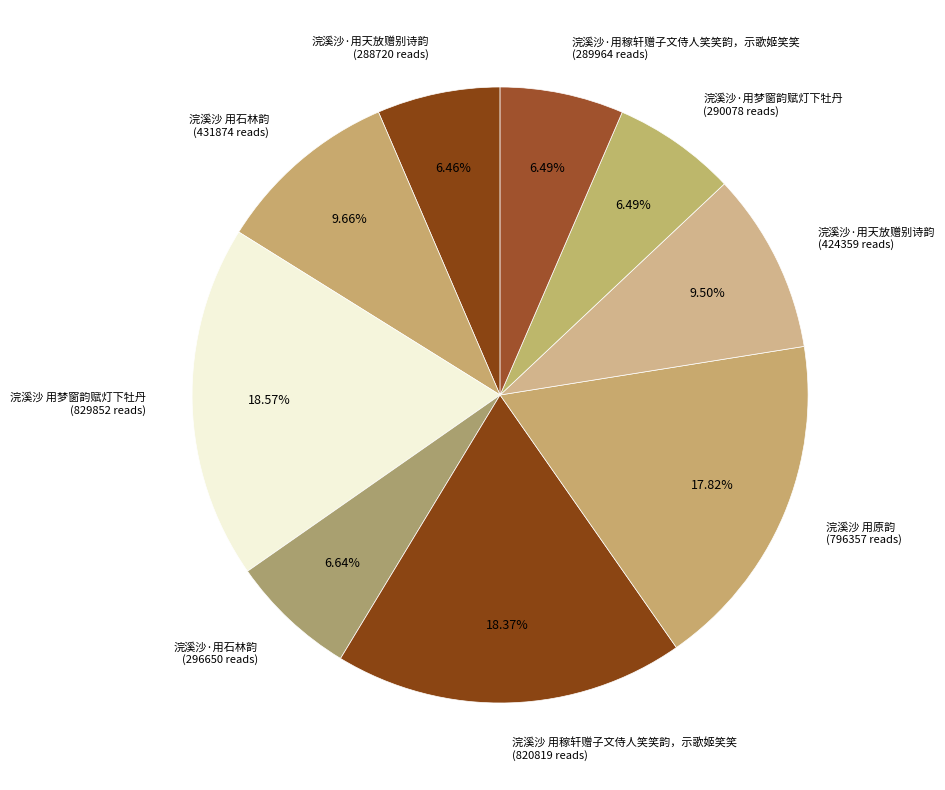

How many slices are in this pie chart?

9